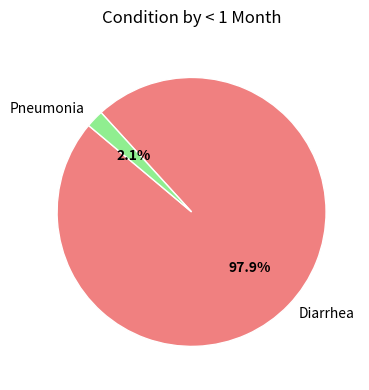

Is there any slice that represents more than half of the pie?

Yes